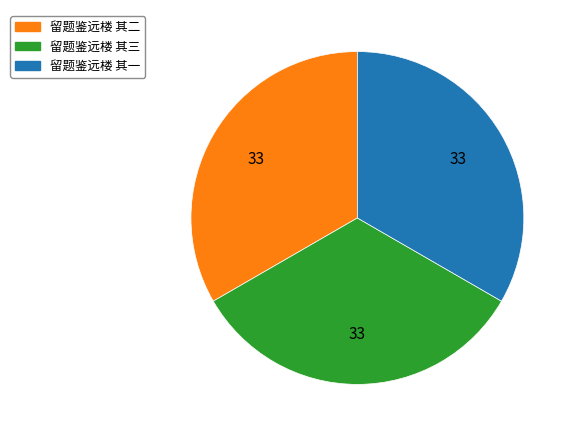

How many segments does this pie chart have?

3